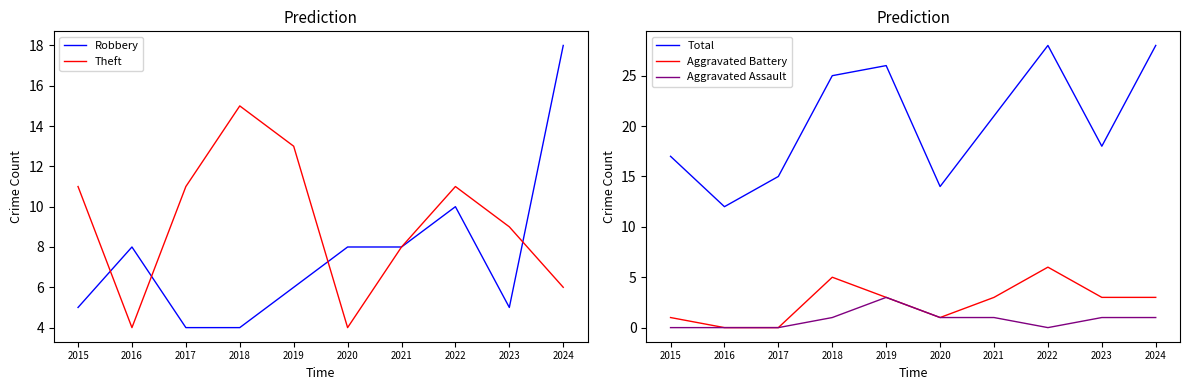

How many positive values does the Aggravated Battery series have?

8